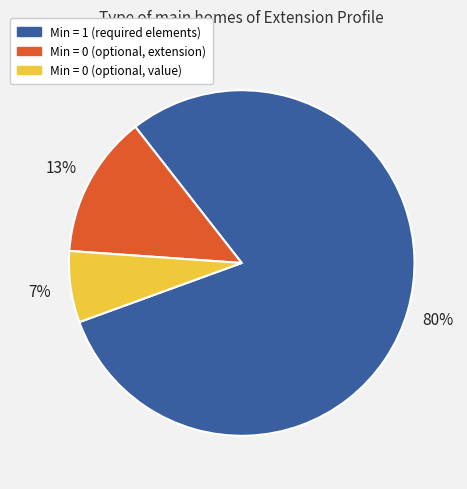

Is there any slice that represents more than half of the pie?

Yes